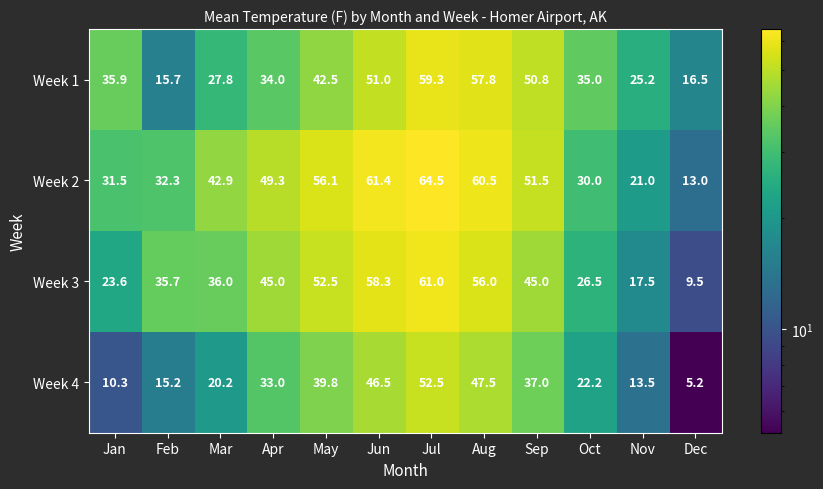

At which label does Week 1 first exceed 35?

Jan